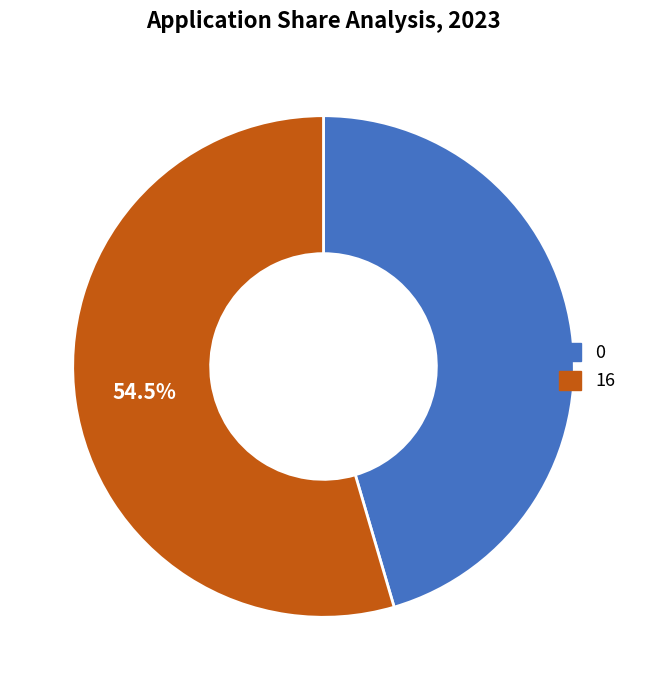

Approximately how many times larger is the value at 0 compared to 16?

0.8